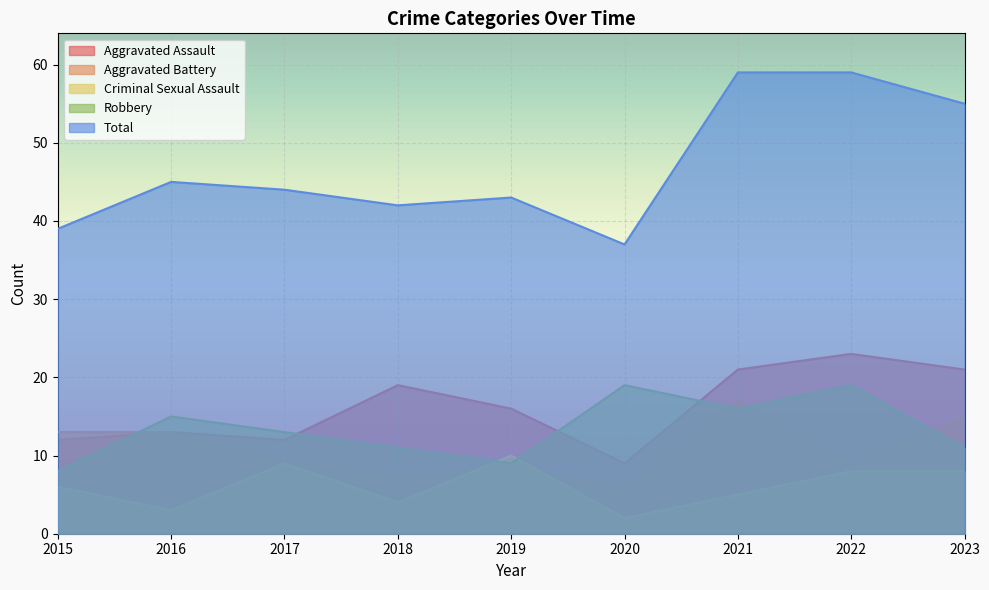

At which category does Total reach its first local peak?

2016